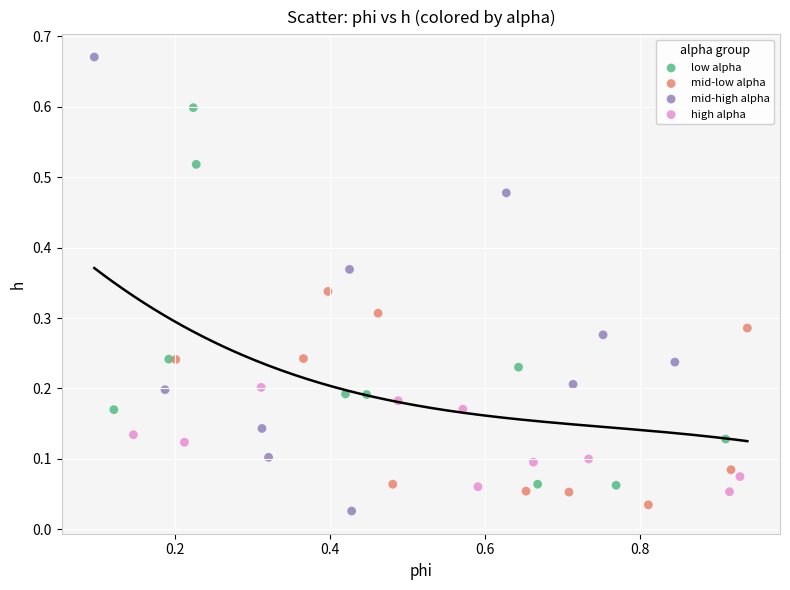

Which series reaches the maximum Y coordinate?

mid-high alpha